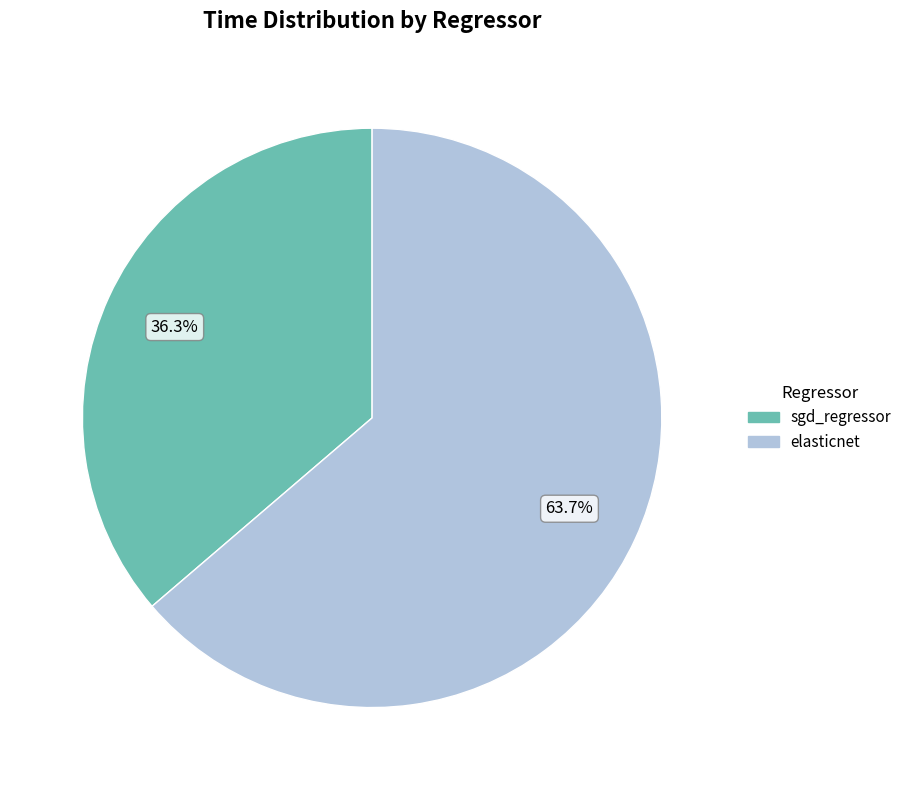

What percentage is NOT represented by elasticnet?

36.3%